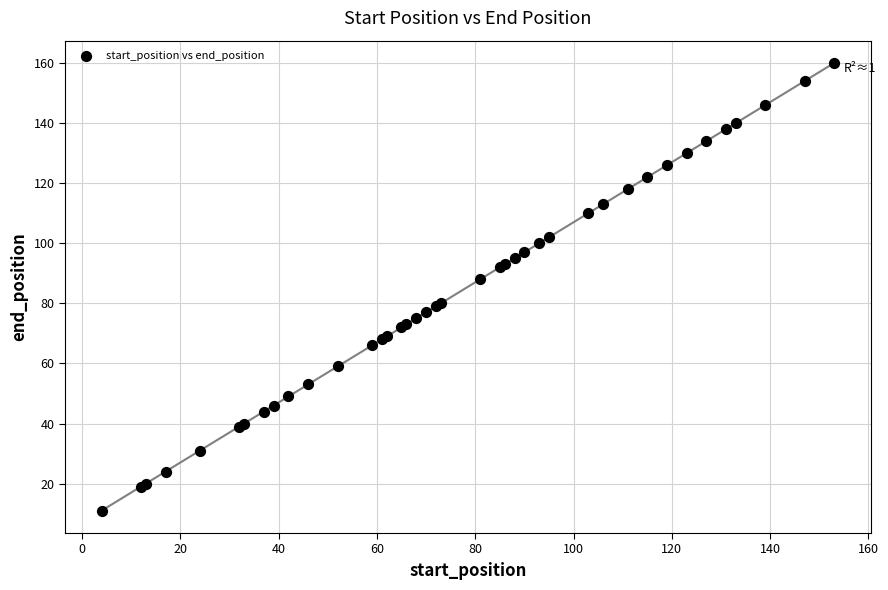

What Y value in the scatter plot is closest to 85?

88